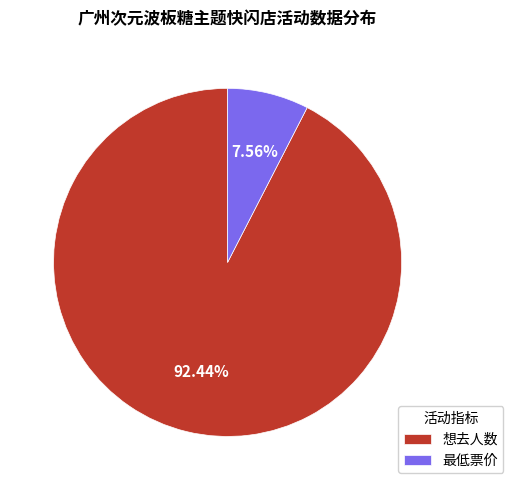

Is it true that 最低票价 is 13% of the pie?

False